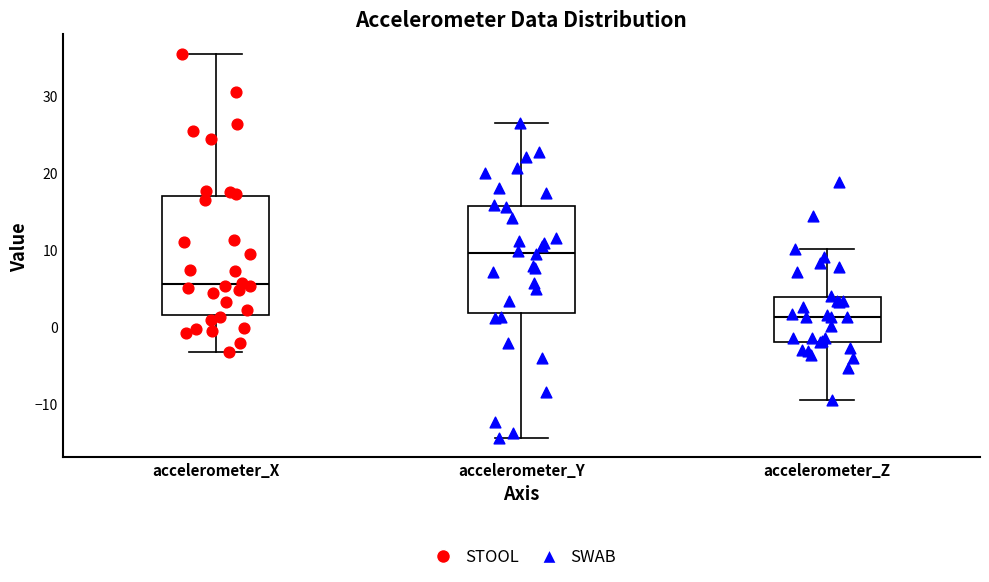

Reading left to right, read every box against the y-axis: the position of its median line, the range the box covers, and the ends of its whiskers. The values are not printed on the chart, so give them approximately, as read against the axis.

accelerometer_X: median 5, box 1 to 17, whiskers -3 to 35
accelerometer_Y: median 10, box 2 to 16, whiskers -14 to 26
accelerometer_Z: median 1, box -2 to 4, whiskers -10 to 10